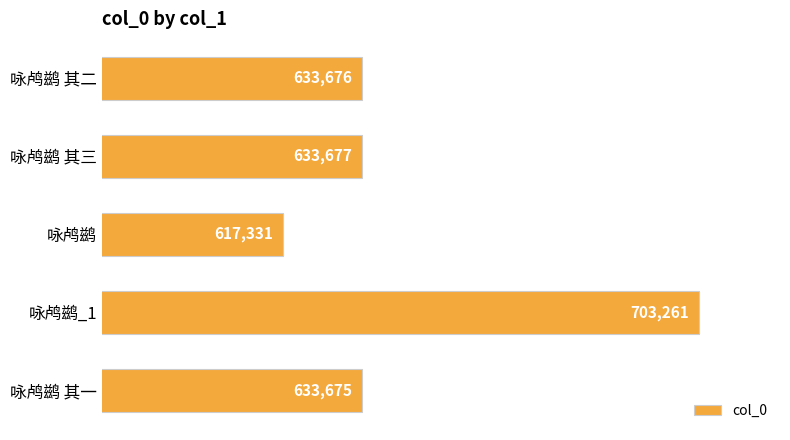

What is the sum of all values?

3221620